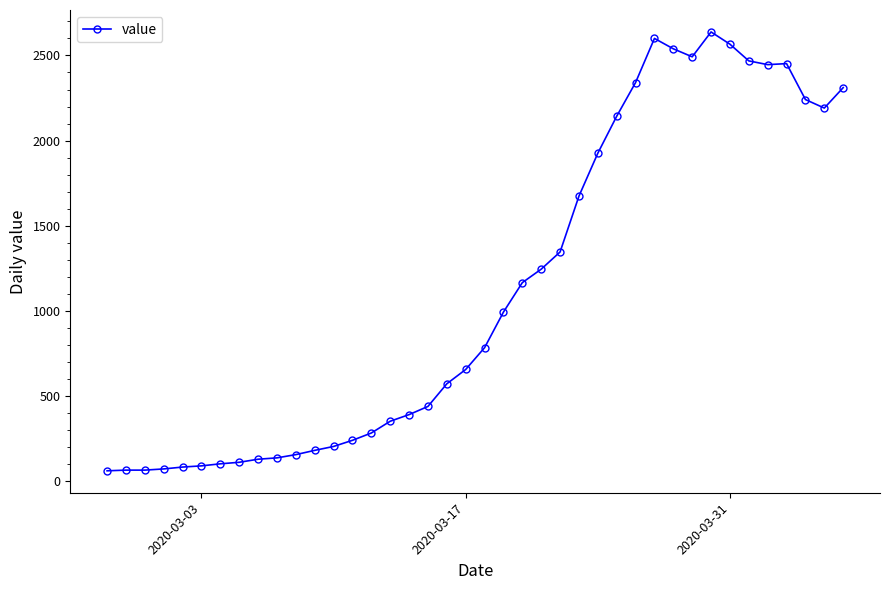

What is the greatest value displayed?

2638